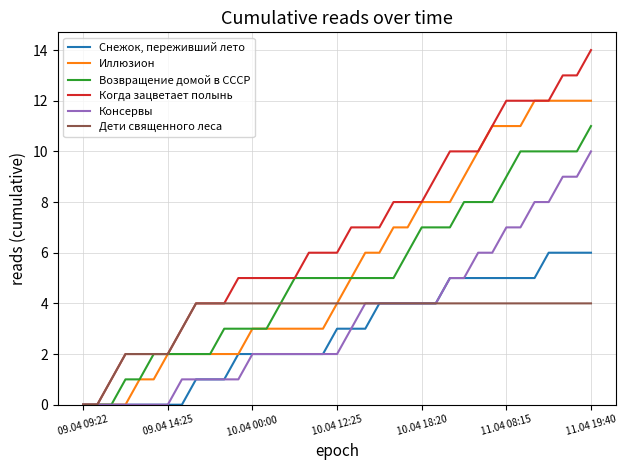

Rank the series by their maximum value, from highest to lowest.

Когда зацветает полынь, Иллюзион, Возвращение домой в СССР, Консервы, Снежок, переживший лето, Дети священного леса